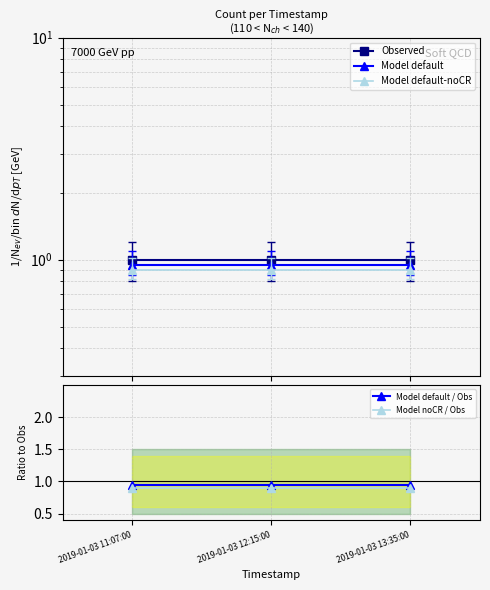

Reading left to right, extract all data points from this chart.

Observed: 1.0	1.0	1.0
Model default: 0.9	0.9	0.9
Model default-noCR: 0.9	0.9	0.9
Model default / Obs: 0.9	0.9	0.9
Model noCR / Obs: 0.9	0.9	0.9